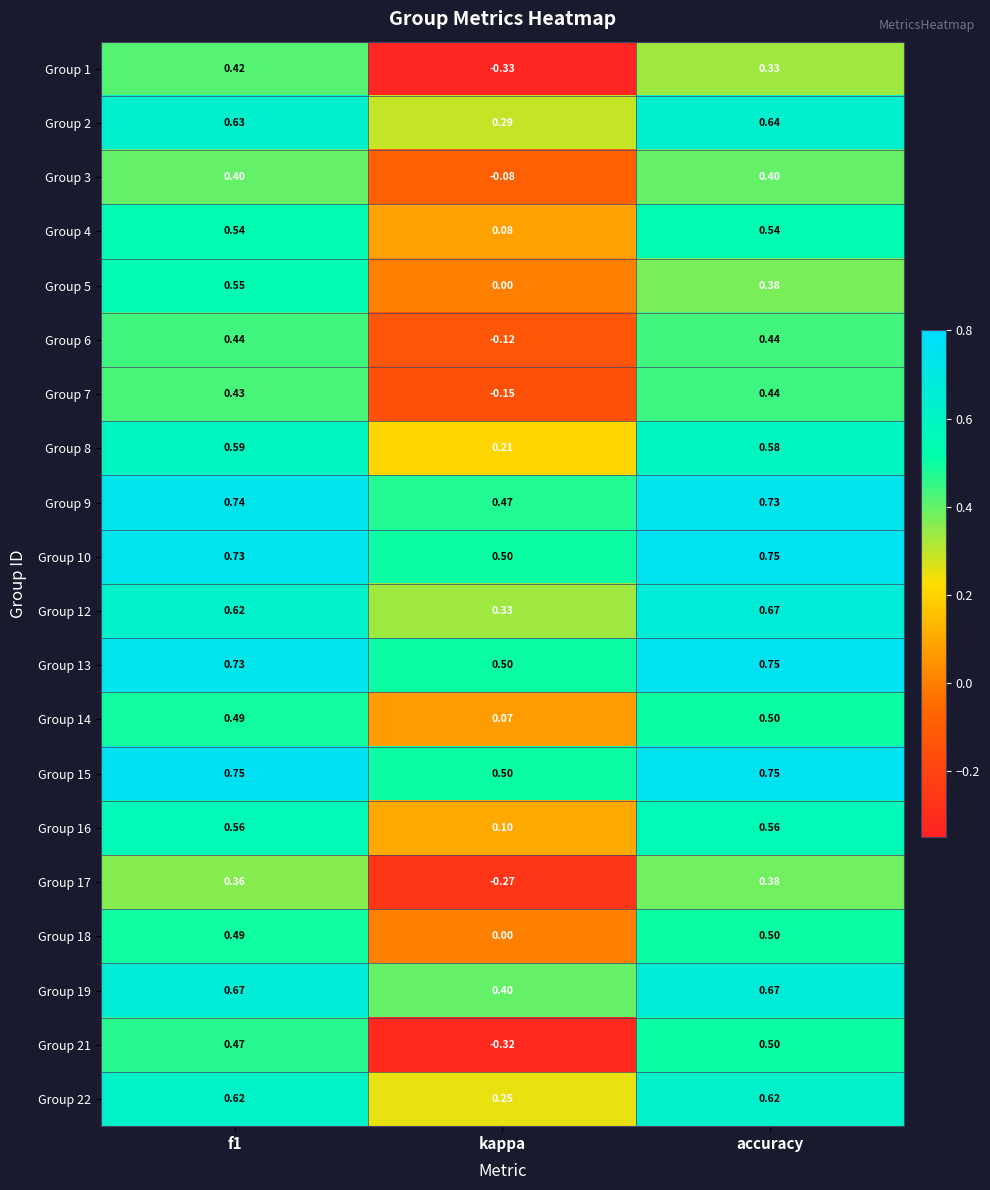

Which category has the lowest value in the Group 17 series?

kappa